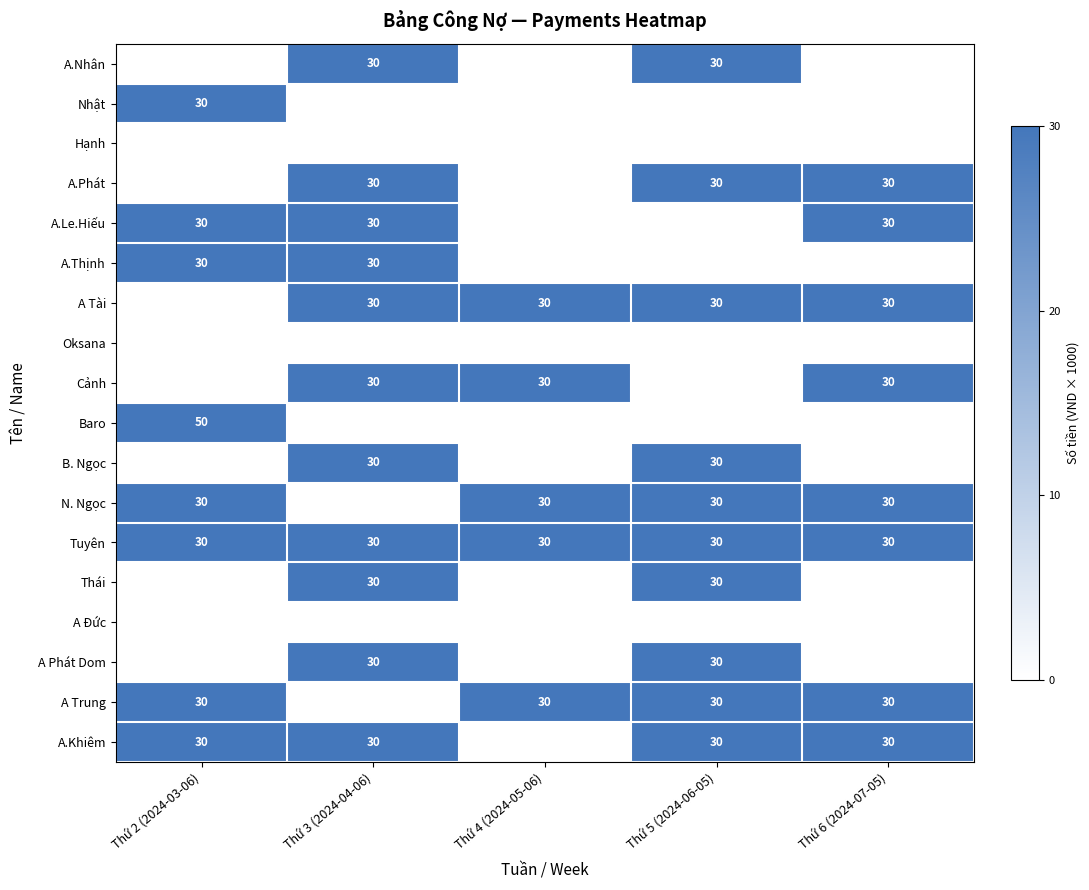

True or false: A.Nhân has a value of 50 at Thứ 3 (2024-04-06).

False